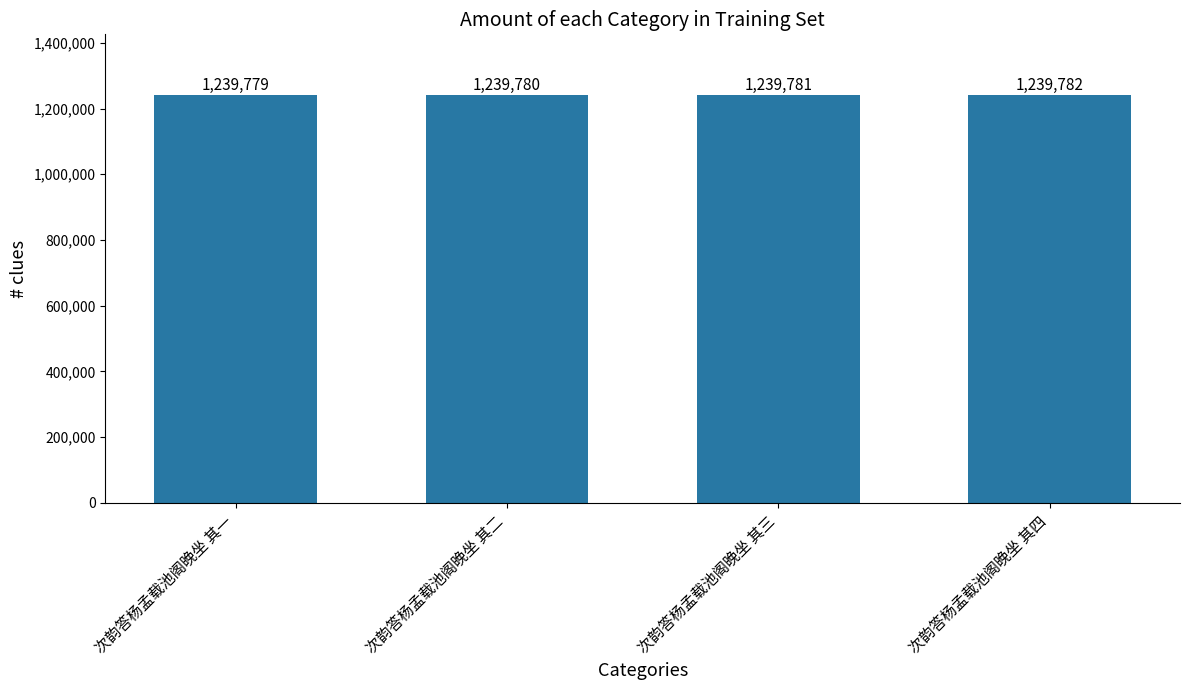

The chart shows a value of 1239780 at 次韵答杨孟载池阁晚坐 其二. True or false?

True